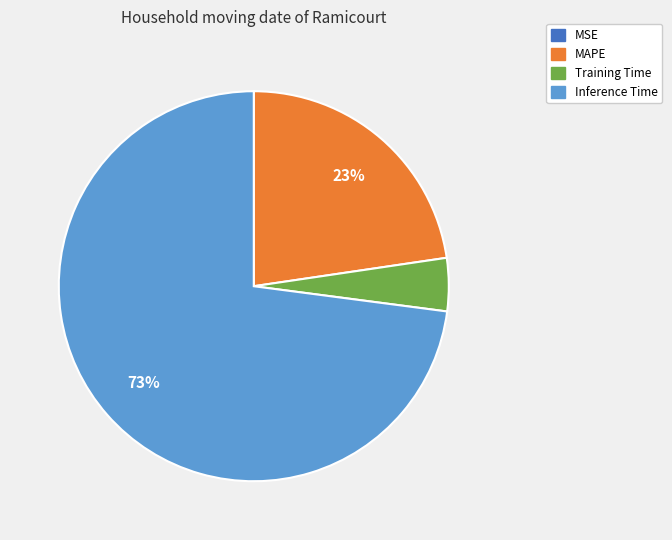

Is there any slice that represents more than half of the pie?

Yes